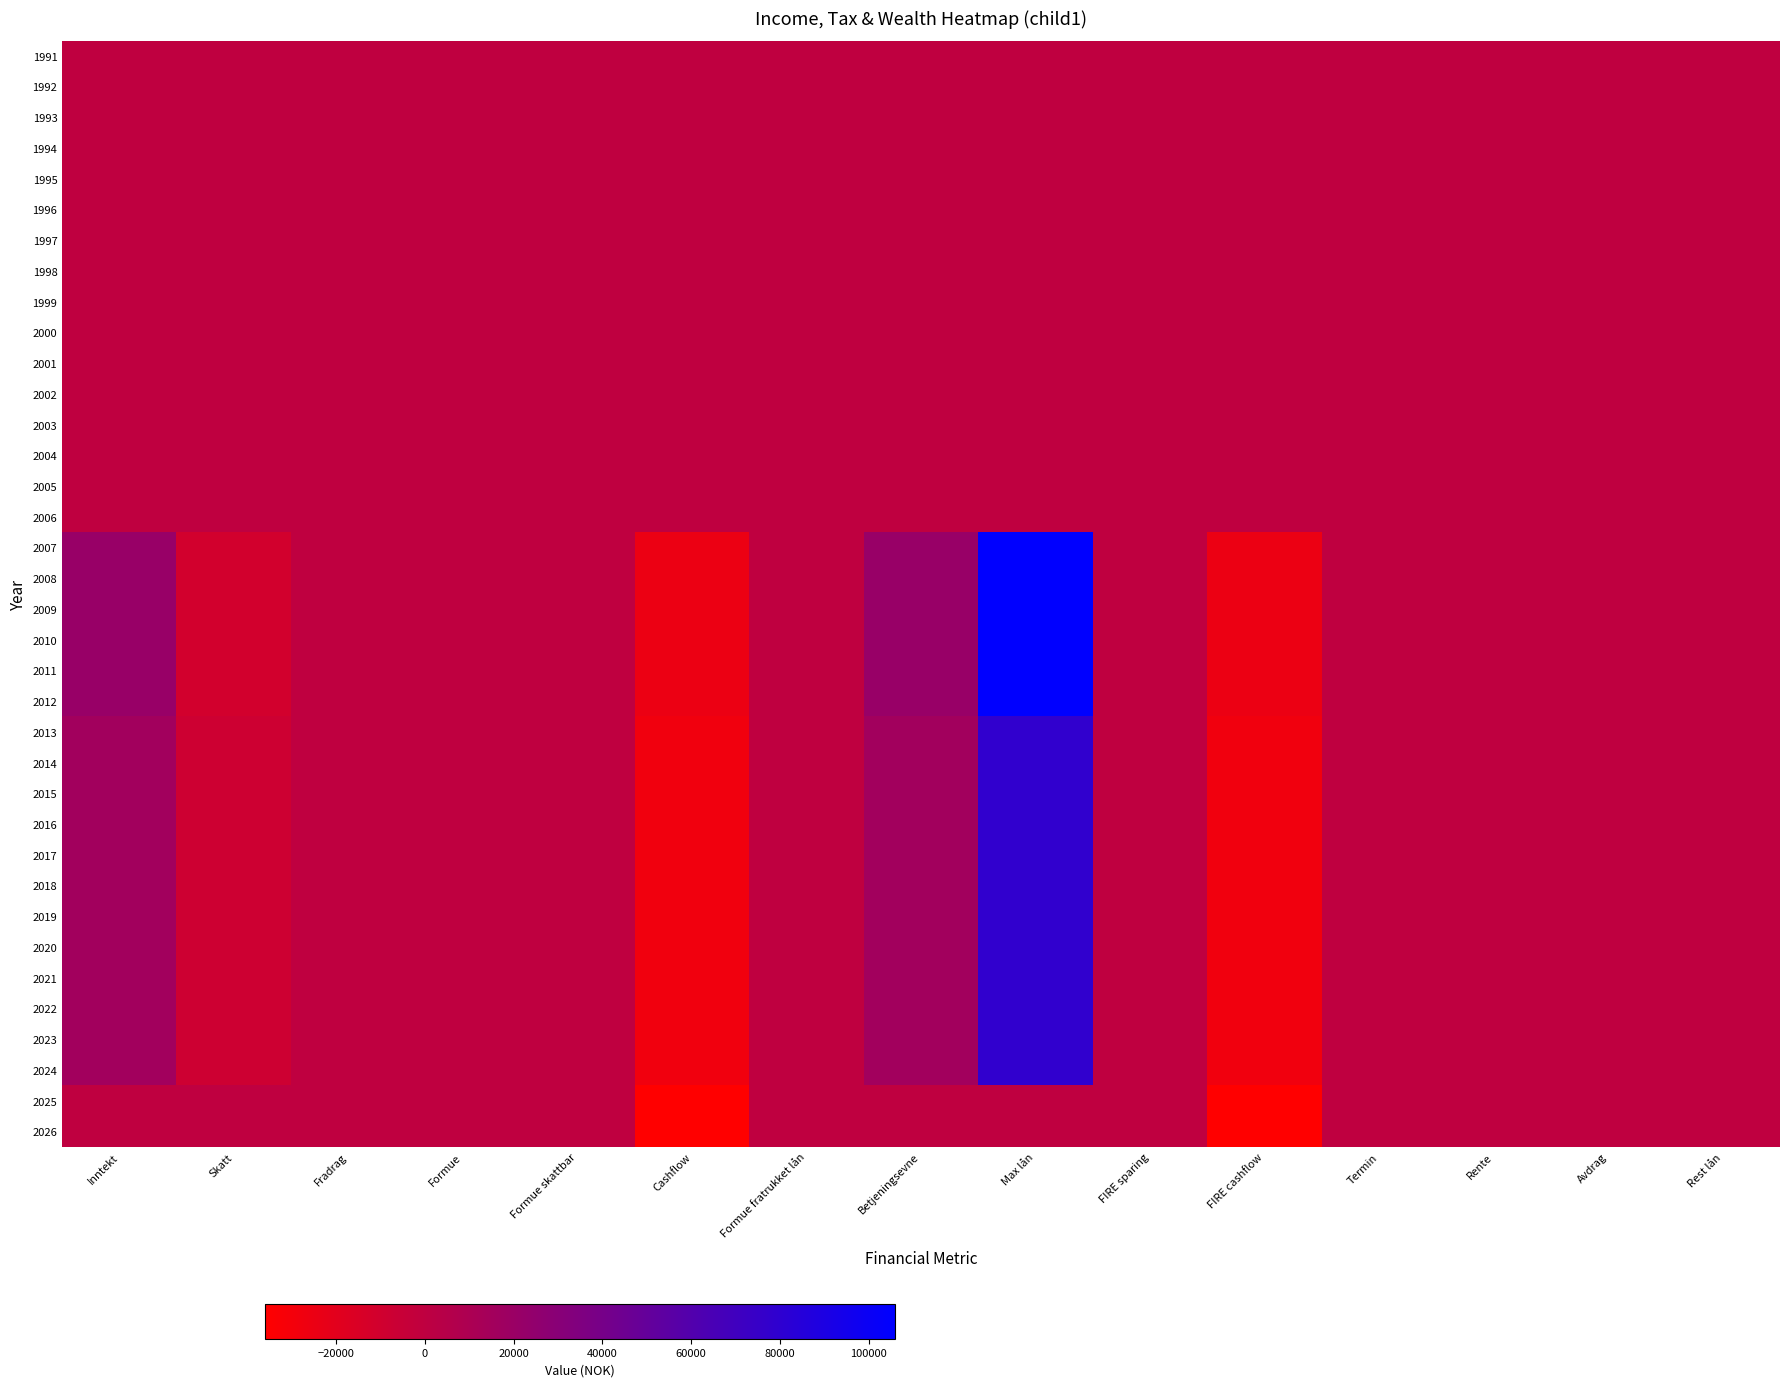

Reading right to left, list all the values displayed in this chart.

1991: Rest lån=0	Avdrag=0	Rente=0	Termin=0	FIRE cashflow=0	FIRE sparing=0	Max lån=0	Betjeningsevne=0	Formue fratrukket lån=0	Cashflow=0	Formue skattbar=0	Formue=0	Fradrag=0	Skatt=0	Inntekt=0
1992: Rest lån=0	Avdrag=0	Rente=0	Termin=0	FIRE cashflow=0	FIRE sparing=0	Max lån=0	Betjeningsevne=0	Formue fratrukket lån=0	Cashflow=0	Formue skattbar=0	Formue=0	Fradrag=0	Skatt=0	Inntekt=0
1993: Rest lån=0	Avdrag=0	Rente=0	Termin=0	FIRE cashflow=0	FIRE sparing=0	Max lån=0	Betjeningsevne=0	Formue fratrukket lån=0	Cashflow=0	Formue skattbar=0	Formue=0	Fradrag=0	Skatt=0	Inntekt=0
1994: Rest lån=0	Avdrag=0	Rente=0	Termin=0	FIRE cashflow=0	FIRE sparing=0	Max lån=0	Betjeningsevne=0	Formue fratrukket lån=0	Cashflow=0	Formue skattbar=0	Formue=0	Fradrag=0	Skatt=0	Inntekt=0
1995: Rest lån=0	Avdrag=0	Rente=0	Termin=0	FIRE cashflow=0	FIRE sparing=0	Max lån=0	Betjeningsevne=0	Formue fratrukket lån=0	Cashflow=0	Formue skattbar=0	Formue=0	Fradrag=0	Skatt=0	Inntekt=0
1996: Rest lån=0	Avdrag=0	Rente=0	Termin=0	FIRE cashflow=0	FIRE sparing=0	Max lån=0	Betjeningsevne=0	Formue fratrukket lån=0	Cashflow=0	Formue skattbar=0	Formue=0	Fradrag=0	Skatt=0	Inntekt=0
1997: Rest lån=0	Avdrag=0	Rente=0	Termin=0	FIRE cashflow=0	FIRE sparing=0	Max lån=0	Betjeningsevne=0	Formue fratrukket lån=0	Cashflow=0	Formue skattbar=0	Formue=0	Fradrag=0	Skatt=0	Inntekt=0
1998: Rest lån=0	Avdrag=0	Rente=0	Termin=0	FIRE cashflow=0	FIRE sparing=0	Max lån=0	Betjeningsevne=0	Formue fratrukket lån=0	Cashflow=0	Formue skattbar=0	Formue=0	Fradrag=0	Skatt=0	Inntekt=0
1999: Rest lån=0	Avdrag=0	Rente=0	Termin=0	FIRE cashflow=0	FIRE sparing=0	Max lån=0	Betjeningsevne=0	Formue fratrukket lån=0	Cashflow=0	Formue skattbar=0	Formue=0	Fradrag=0	Skatt=0	Inntekt=0
2000: Rest lån=0	Avdrag=0	Rente=0	Termin=0	FIRE cashflow=0	FIRE sparing=0	Max lån=0	Betjeningsevne=0	Formue fratrukket lån=0	Cashflow=0	Formue skattbar=0	Formue=0	Fradrag=0	Skatt=0	Inntekt=0
2001: Rest lån=0	Avdrag=0	Rente=0	Termin=0	FIRE cashflow=0	FIRE sparing=0	Max lån=0	Betjeningsevne=0	Formue fratrukket lån=0	Cashflow=0	Formue skattbar=0	Formue=0	Fradrag=0	Skatt=0	Inntekt=0
2002: Rest lån=0	Avdrag=0	Rente=0	Termin=0	FIRE cashflow=0	FIRE sparing=0	Max lån=0	Betjeningsevne=0	Formue fratrukket lån=0	Cashflow=0	Formue skattbar=0	Formue=0	Fradrag=0	Skatt=0	Inntekt=0
2003: Rest lån=0	Avdrag=0	Rente=0	Termin=0	FIRE cashflow=0	FIRE sparing=0	Max lån=0	Betjeningsevne=0	Formue fratrukket lån=0	Cashflow=0	Formue skattbar=0	Formue=0	Fradrag=0	Skatt=0	Inntekt=0
2004: Rest lån=0	Avdrag=0	Rente=0	Termin=0	FIRE cashflow=0	FIRE sparing=0	Max lån=0	Betjeningsevne=0	Formue fratrukket lån=0	Cashflow=0	Formue skattbar=0	Formue=0	Fradrag=0	Skatt=0	Inntekt=0
2005: Rest lån=0	Avdrag=0	Rente=0	Termin=0	FIRE cashflow=0	FIRE sparing=0	Max lån=0	Betjeningsevne=0	Formue fratrukket lån=0	Cashflow=0	Formue skattbar=0	Formue=0	Fradrag=0	Skatt=0	Inntekt=0
2006: Rest lån=0	Avdrag=0	Rente=0	Termin=0	FIRE cashflow=0	FIRE sparing=0	Max lån=0	Betjeningsevne=0	Formue fratrukket lån=0	Cashflow=0	Formue skattbar=0	Formue=0	Fradrag=0	Skatt=0	Inntekt=0
2007: Rest lån=0	Avdrag=0	Rente=0	Termin=0	FIRE cashflow=-25404	FIRE sparing=0	Max lån=105960	Betjeningsevne=21192	Formue fratrukket lån=0	Cashflow=-25404	Formue skattbar=0	Formue=0	Fradrag=0	Skatt=-10596	Inntekt=21192
2008: Rest lån=0	Avdrag=0	Rente=0	Termin=0	FIRE cashflow=-25404	FIRE sparing=0	Max lån=105960	Betjeningsevne=21192	Formue fratrukket lån=0	Cashflow=-25404	Formue skattbar=0	Formue=0	Fradrag=0	Skatt=-10596	Inntekt=21192
2009: Rest lån=0	Avdrag=0	Rente=0	Termin=0	FIRE cashflow=-25404	FIRE sparing=0	Max lån=105960	Betjeningsevne=21192	Formue fratrukket lån=0	Cashflow=-25404	Formue skattbar=0	Formue=0	Fradrag=0	Skatt=-10596	Inntekt=21192
2010: Rest lån=0	Avdrag=0	Rente=0	Termin=0	FIRE cashflow=-25404	FIRE sparing=0	Max lån=105960	Betjeningsevne=21192	Formue fratrukket lån=0	Cashflow=-25404	Formue skattbar=0	Formue=0	Fradrag=0	Skatt=-10596	Inntekt=21192
2011: Rest lån=0	Avdrag=0	Rente=0	Termin=0	FIRE cashflow=-25404	FIRE sparing=0	Max lån=105960	Betjeningsevne=21192	Formue fratrukket lån=0	Cashflow=-25404	Formue skattbar=0	Formue=0	Fradrag=0	Skatt=-10596	Inntekt=21192
2012: Rest lån=0	Avdrag=0	Rente=0	Termin=0	FIRE cashflow=-25404	FIRE sparing=0	Max lån=105960	Betjeningsevne=21192	Formue fratrukket lån=0	Cashflow=-25404	Formue skattbar=0	Formue=0	Fradrag=0	Skatt=-10596	Inntekt=21192
2013: Rest lån=0	Avdrag=0	Rente=0	Termin=0	FIRE cashflow=-28140	FIRE sparing=0	Max lån=78600	Betjeningsevne=15720	Formue fratrukket lån=0	Cashflow=-28140	Formue skattbar=0	Formue=0	Fradrag=0	Skatt=-7860	Inntekt=15720
2014: Rest lån=0	Avdrag=0	Rente=0	Termin=0	FIRE cashflow=-28140	FIRE sparing=0	Max lån=78600	Betjeningsevne=15720	Formue fratrukket lån=0	Cashflow=-28140	Formue skattbar=0	Formue=0	Fradrag=0	Skatt=-7860	Inntekt=15720
2015: Rest lån=0	Avdrag=0	Rente=0	Termin=0	FIRE cashflow=-28140	FIRE sparing=0	Max lån=78600	Betjeningsevne=15720	Formue fratrukket lån=0	Cashflow=-28140	Formue skattbar=0	Formue=0	Fradrag=0	Skatt=-7860	Inntekt=15720
2016: Rest lån=0	Avdrag=0	Rente=0	Termin=0	FIRE cashflow=-28140	FIRE sparing=0	Max lån=78600	Betjeningsevne=15720	Formue fratrukket lån=0	Cashflow=-28140	Formue skattbar=0	Formue=0	Fradrag=0	Skatt=-7860	Inntekt=15720
2017: Rest lån=0	Avdrag=0	Rente=0	Termin=0	FIRE cashflow=-28140	FIRE sparing=0	Max lån=78600	Betjeningsevne=15720	Formue fratrukket lån=0	Cashflow=-28140	Formue skattbar=0	Formue=0	Fradrag=0	Skatt=-7860	Inntekt=15720
2018: Rest lån=0	Avdrag=0	Rente=0	Termin=0	FIRE cashflow=-28140	FIRE sparing=0	Max lån=78600	Betjeningsevne=15720	Formue fratrukket lån=0	Cashflow=-28140	Formue skattbar=0	Formue=0	Fradrag=0	Skatt=-7860	Inntekt=15720
2019: Rest lån=0	Avdrag=0	Rente=0	Termin=0	FIRE cashflow=-28140	FIRE sparing=0	Max lån=78600	Betjeningsevne=15720	Formue fratrukket lån=0	Cashflow=-28140	Formue skattbar=0	Formue=0	Fradrag=0	Skatt=-7860	Inntekt=15720
2020: Rest lån=0	Avdrag=0	Rente=0	Termin=0	FIRE cashflow=-28140	FIRE sparing=0	Max lån=78600	Betjeningsevne=15720	Formue fratrukket lån=0	Cashflow=-28140	Formue skattbar=0	Formue=0	Fradrag=0	Skatt=-7860	Inntekt=15720
2021: Rest lån=0	Avdrag=0	Rente=0	Termin=0	FIRE cashflow=-28140	FIRE sparing=0	Max lån=78600	Betjeningsevne=15720	Formue fratrukket lån=0	Cashflow=-28140	Formue skattbar=0	Formue=0	Fradrag=0	Skatt=-7860	Inntekt=15720
2022: Rest lån=0	Avdrag=0	Rente=0	Termin=0	FIRE cashflow=-28140	FIRE sparing=0	Max lån=78600	Betjeningsevne=15720	Formue fratrukket lån=0	Cashflow=-28140	Formue skattbar=0	Formue=0	Fradrag=0	Skatt=-7860	Inntekt=15720
2023: Rest lån=0	Avdrag=0	Rente=0	Termin=0	FIRE cashflow=-28140	FIRE sparing=0	Max lån=78600	Betjeningsevne=15720	Formue fratrukket lån=0	Cashflow=-28140	Formue skattbar=0	Formue=0	Fradrag=0	Skatt=-7860	Inntekt=15720
2024: Rest lån=0	Avdrag=0	Rente=0	Termin=0	FIRE cashflow=-28140	FIRE sparing=0	Max lån=78600	Betjeningsevne=15720	Formue fratrukket lån=0	Cashflow=-28140	Formue skattbar=0	Formue=0	Fradrag=0	Skatt=-7860	Inntekt=15720
2025: Rest lån=0	Avdrag=0	Rente=0	Termin=0	FIRE cashflow=-36000	FIRE sparing=0	Max lån=0	Betjeningsevne=0	Formue fratrukket lån=0	Cashflow=-36000	Formue skattbar=0	Formue=0	Fradrag=0	Skatt=0	Inntekt=0
2026: Rest lån=0	Avdrag=0	Rente=0	Termin=0	FIRE cashflow=-36000	FIRE sparing=0	Max lån=0	Betjeningsevne=0	Formue fratrukket lån=0	Cashflow=-36000	Formue skattbar=0	Formue=0	Fradrag=0	Skatt=0	Inntekt=0